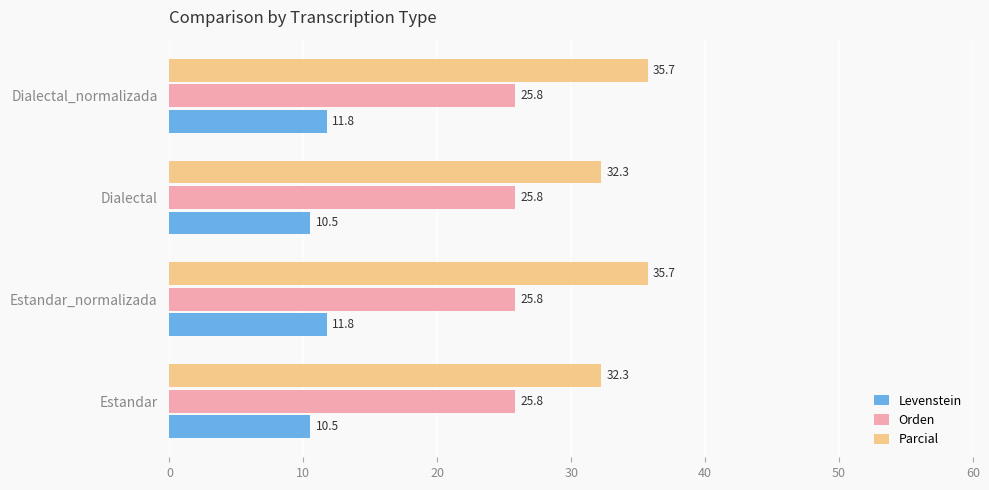

What value does the Orden series have at Dialectal_normalizada?

25.8